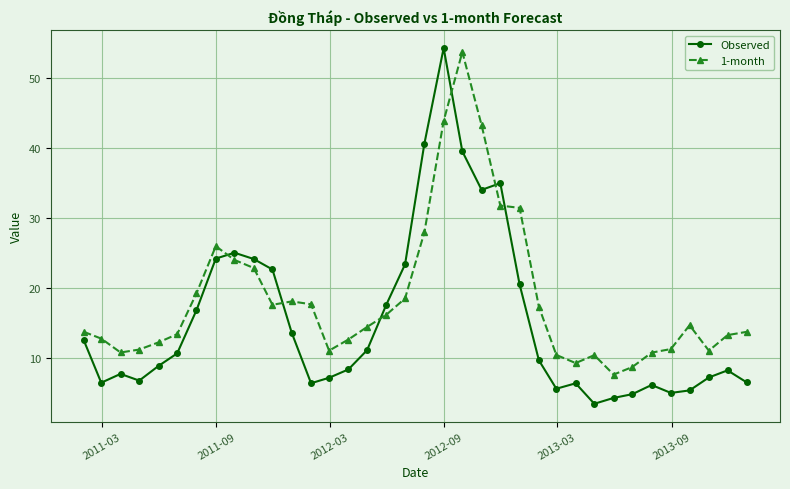

What is the highest value of the 1-month series?

53.6